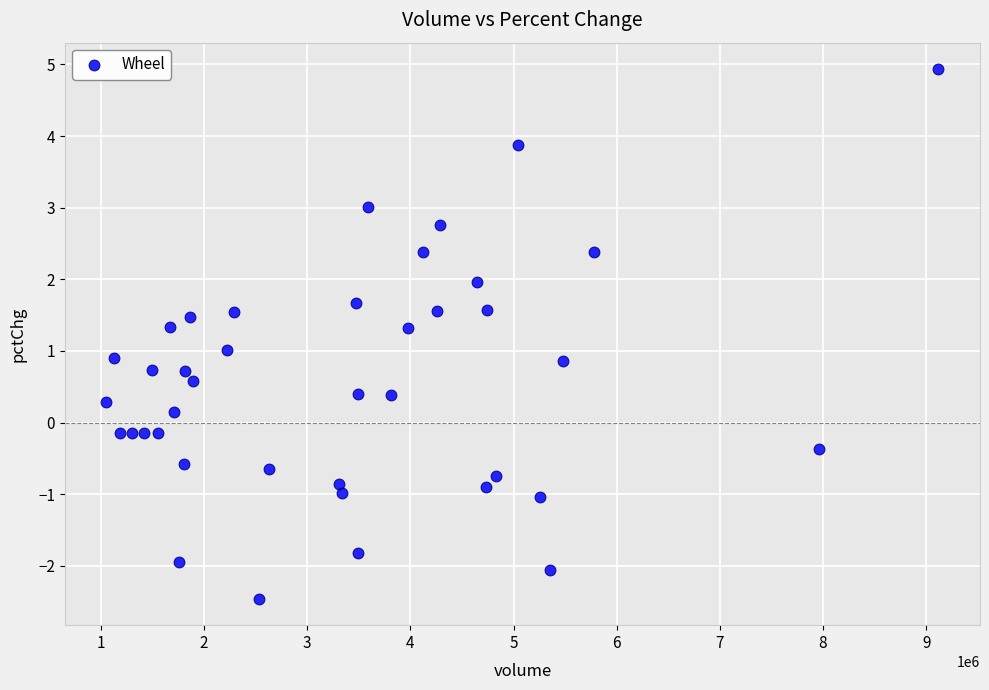

What is the range of Y values (max minus min)?

7.4